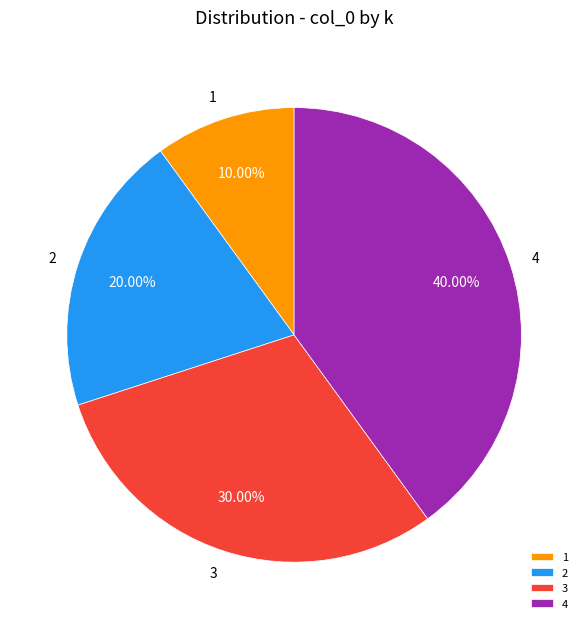

What portion of the pie excludes 3?

70.0%